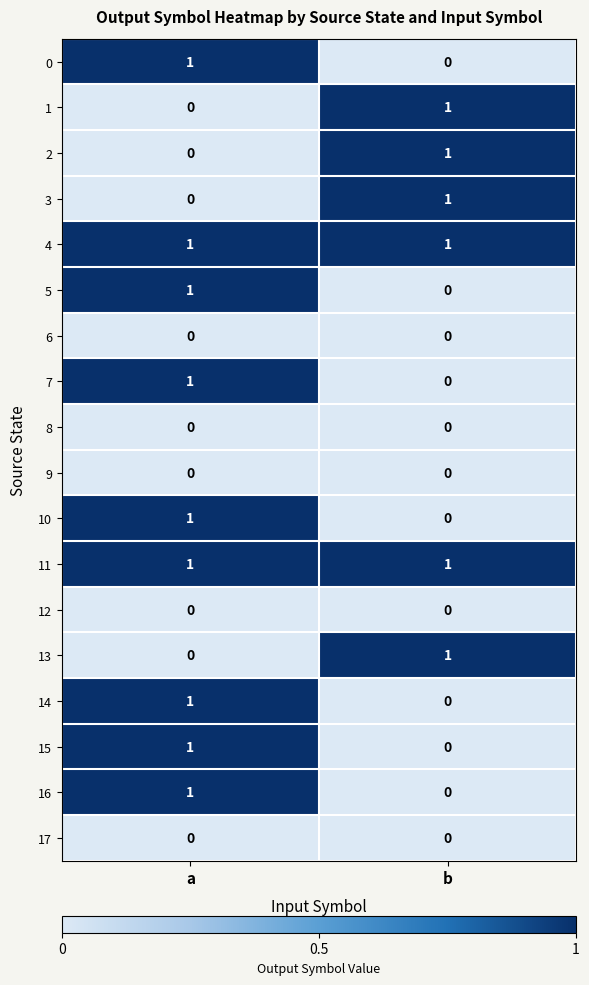

Where is 2 nearest to the value 0?

a